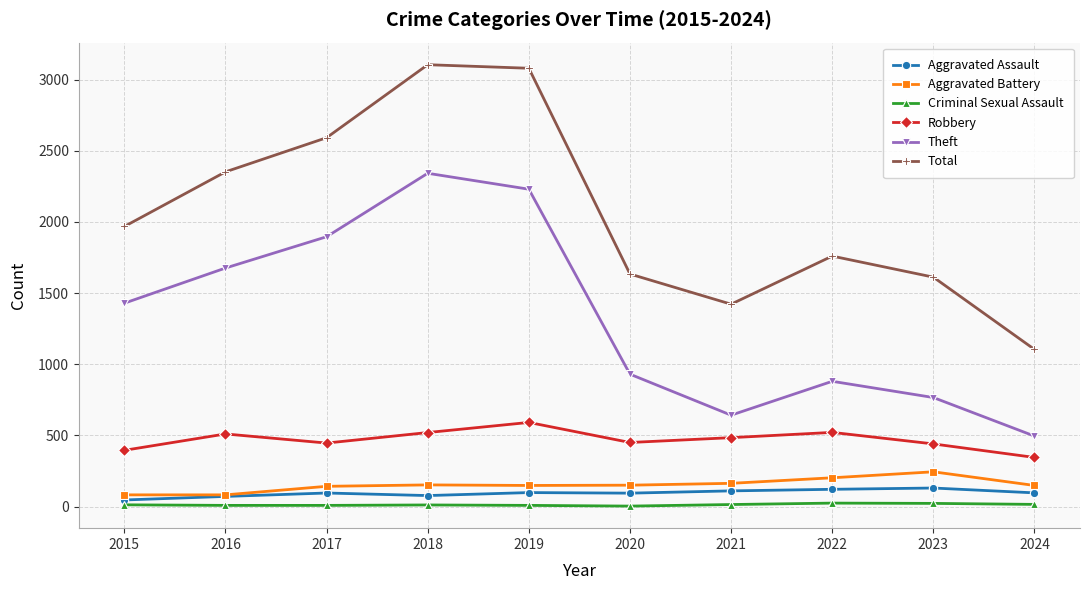

What is the value of the Criminal Sexual Assault point at the 3rd from the left?

8